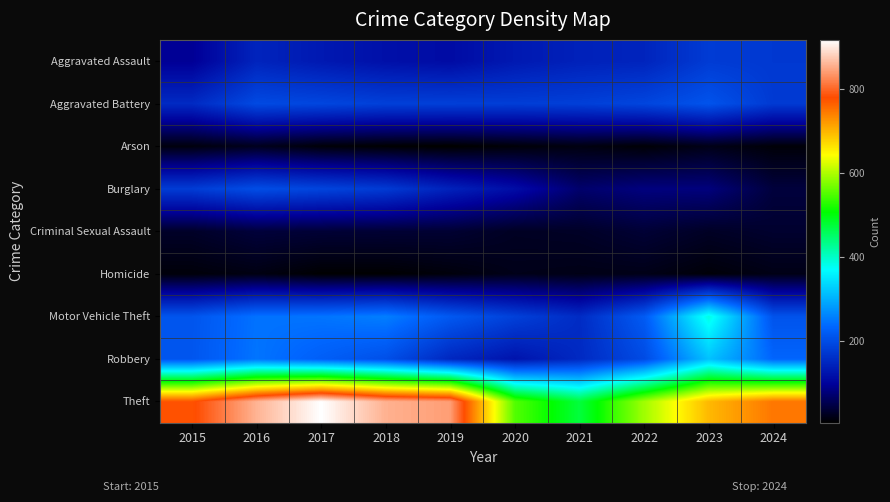

What is the total value across all series at 2021?

1245